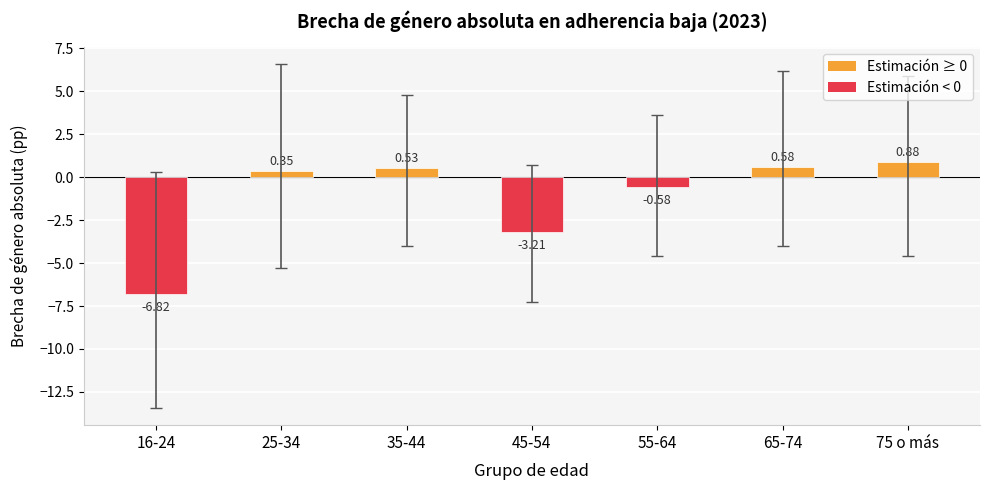

How many data points are less than 0?

3